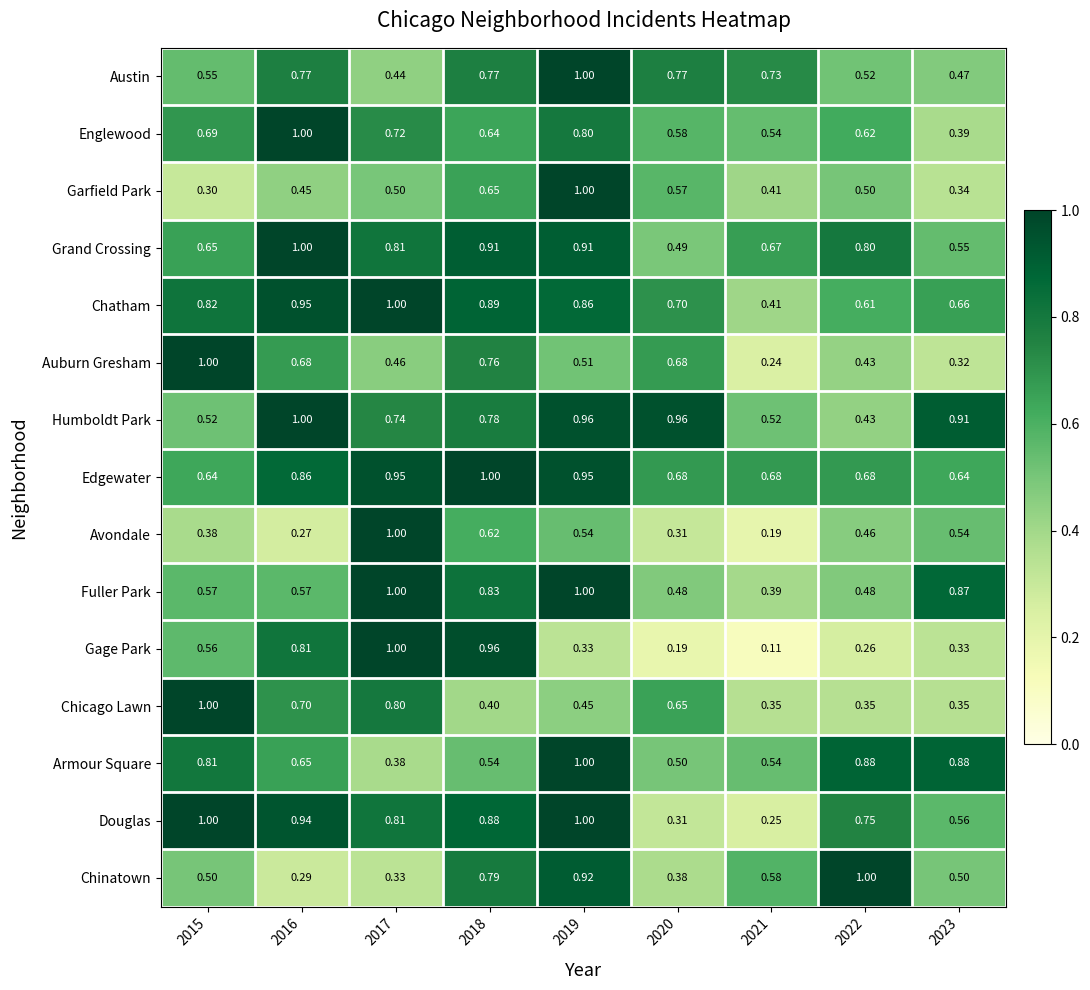

Which series has the widest spread of values?

Gage Park